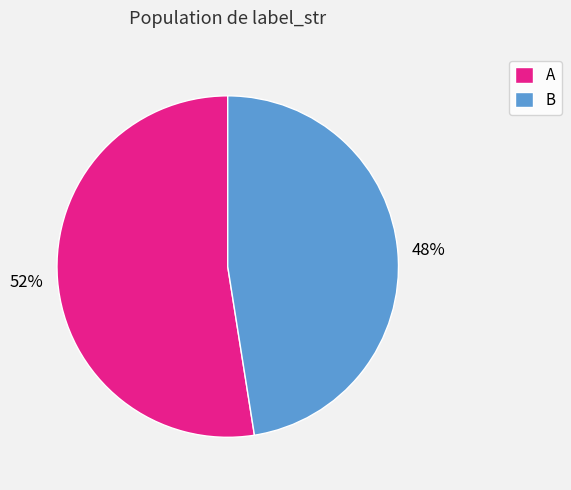

Which slice represents more than half of the pie?

A